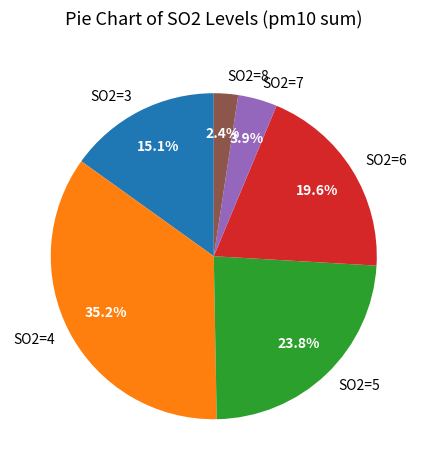

Does SO2=7 represent more than half of the total?

No